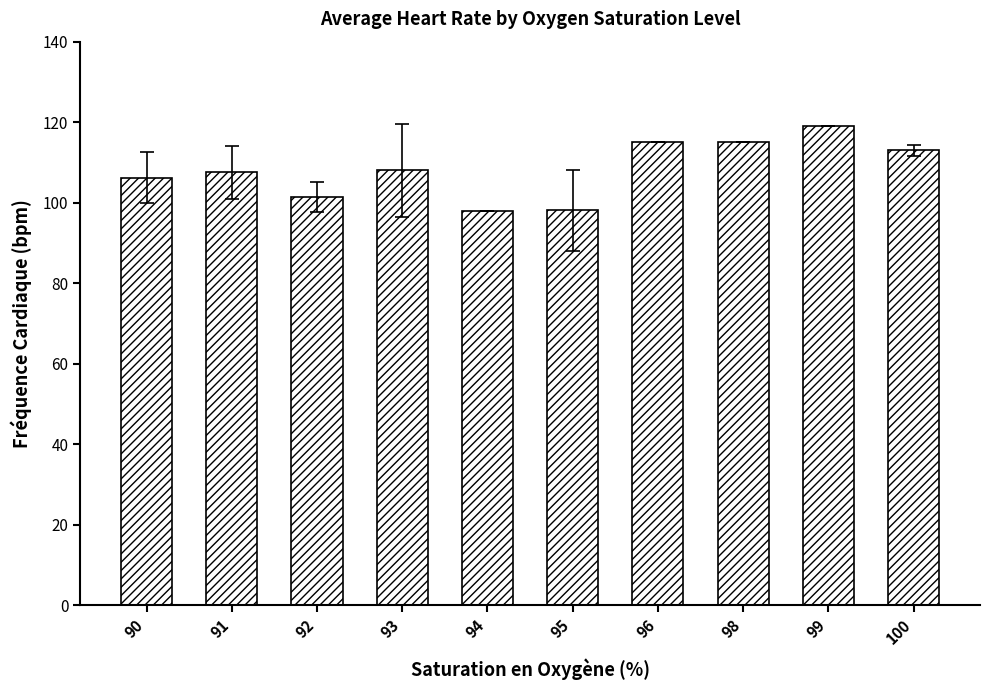

What is the ratio of the value at 94 to the value at 92?

1.0